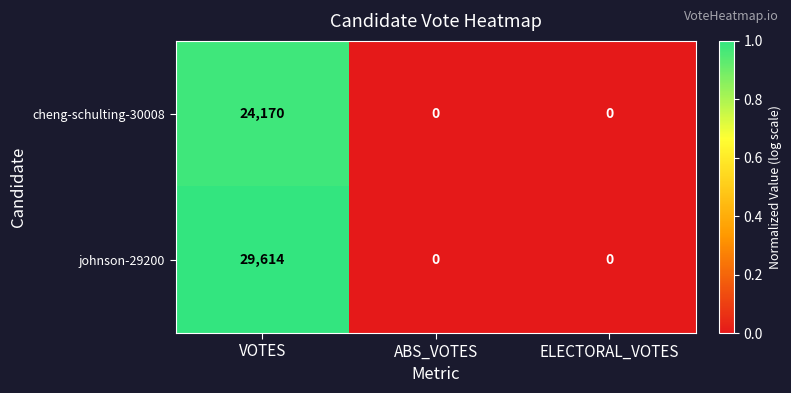

At which category is the sum across all series the highest?

VOTES